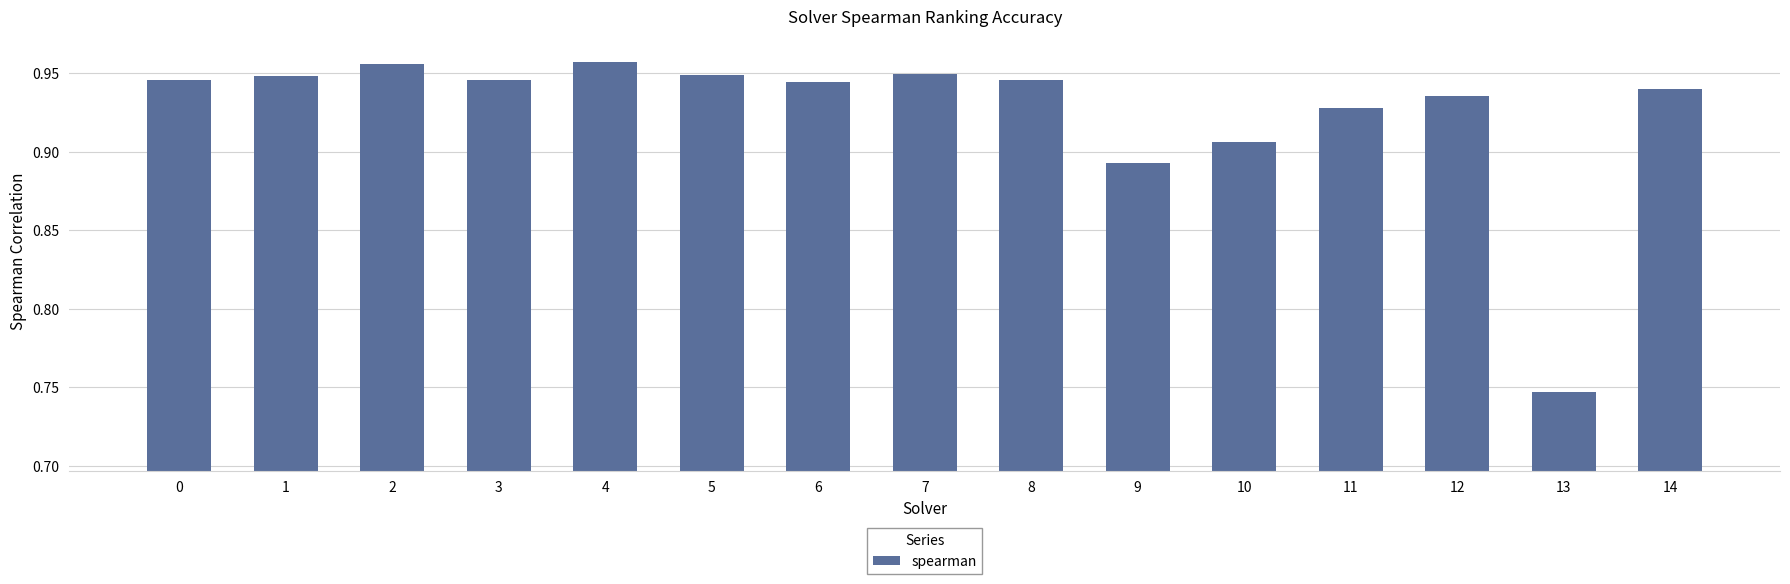

At which category does the chart reach its minimum across all series?

13